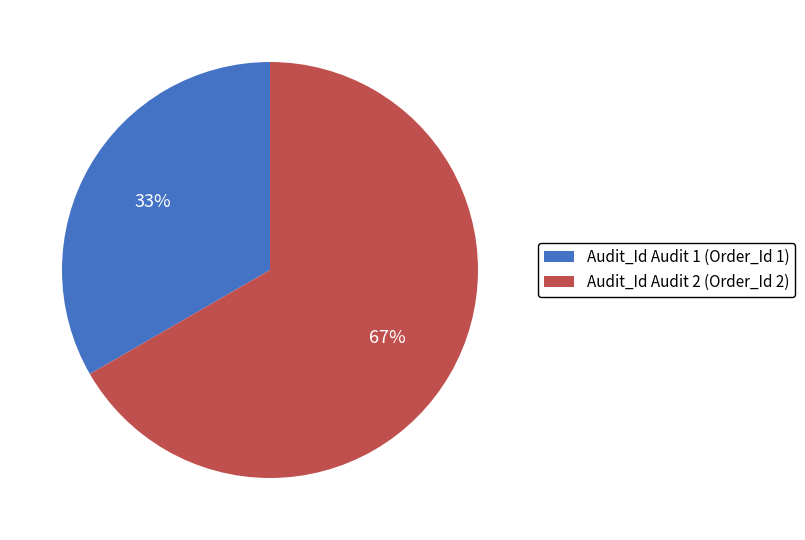

True or false: Audit_Id Audit 1 (Order_Id 1) accounts for 21% of the total.

False